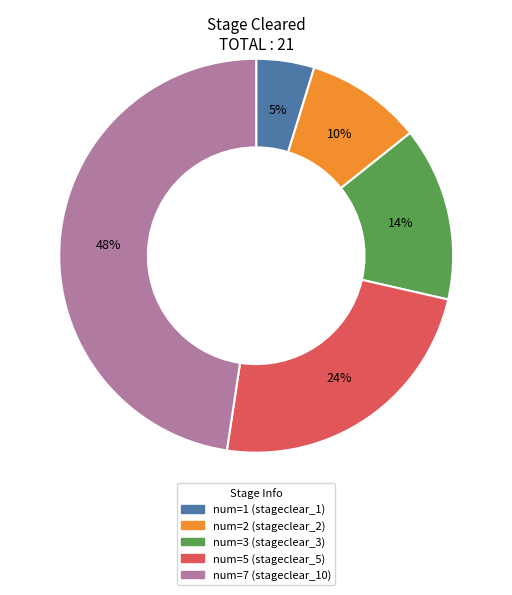

To the nearest percent, what is the average slice percentage?

20%